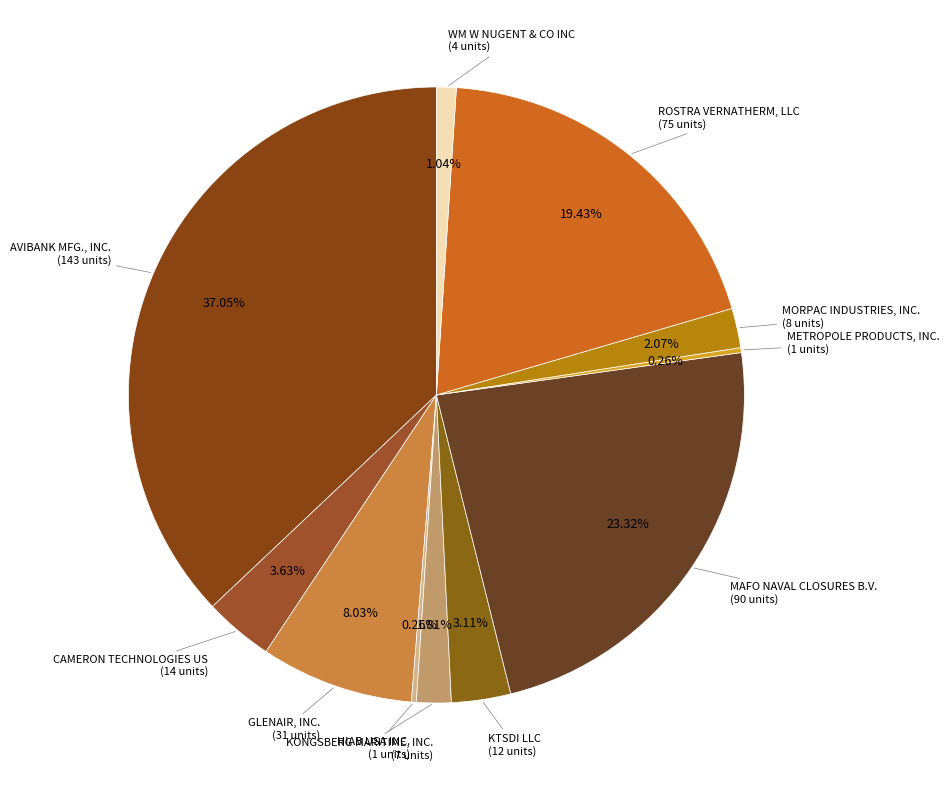

Which slice is the smallest?

HIAB USA INC.